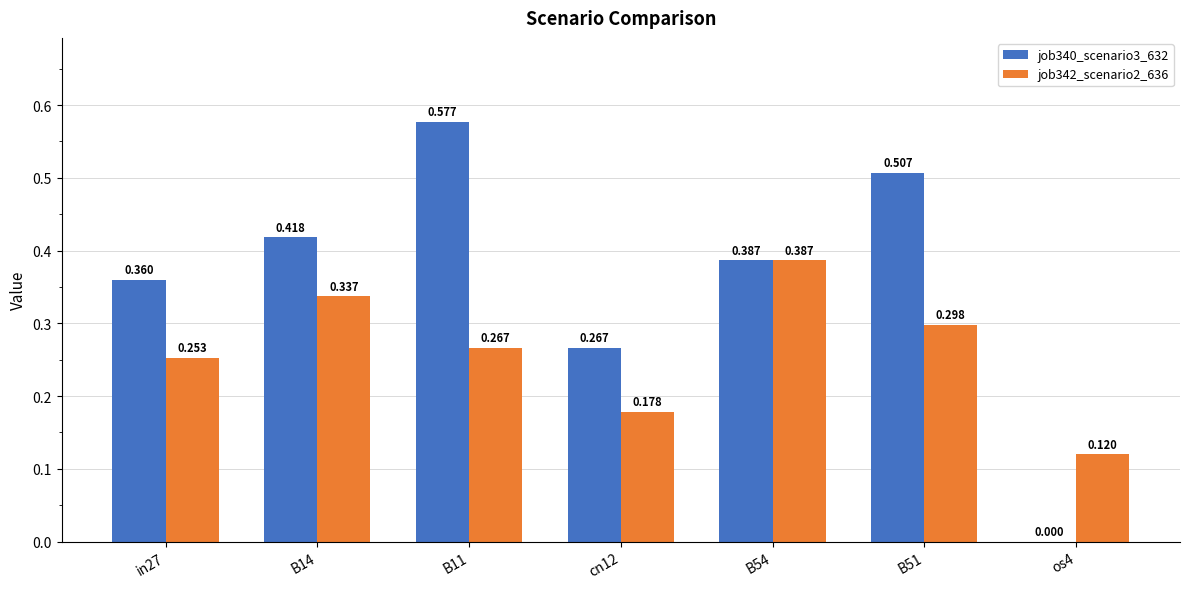

Is the value of job340_scenario3_632 at B51 greater than the value of job342_scenario2_636 at B54?

Yes